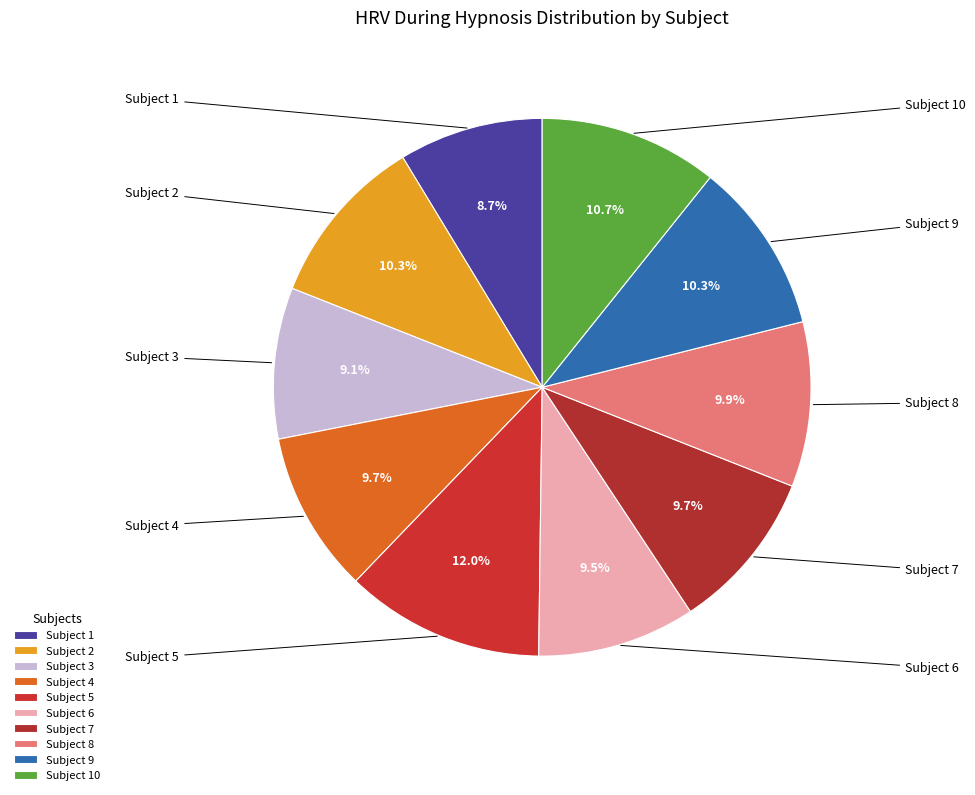

Count the number of slices in the pie.

10